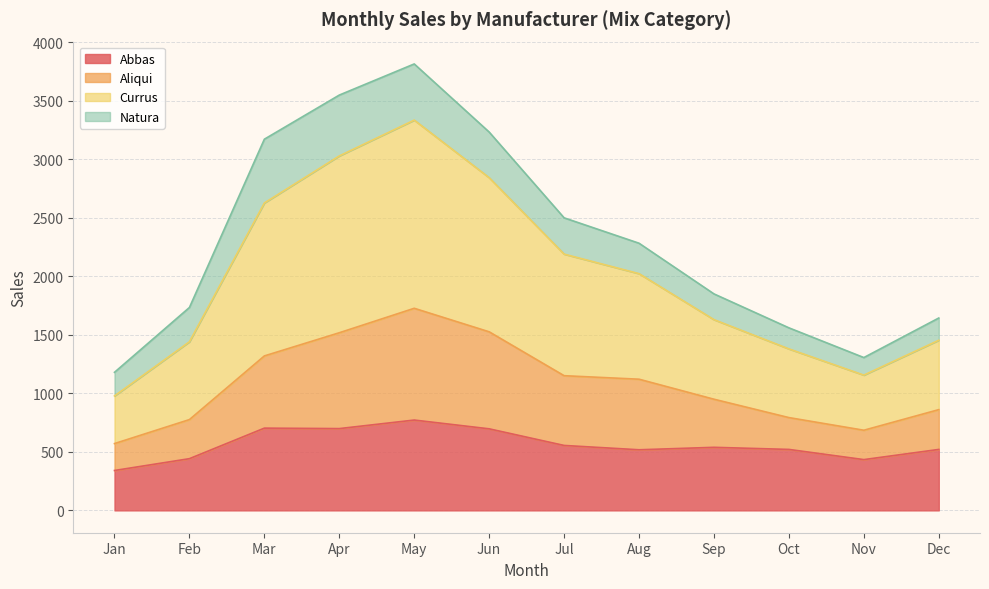

Where does the Currus series first go above 2283?

Mar